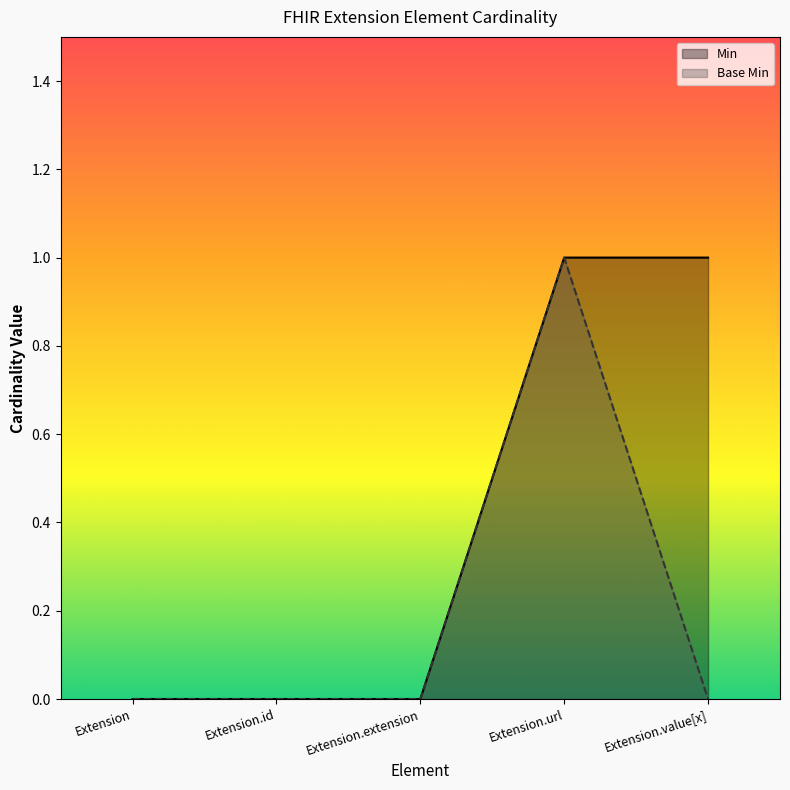

Is it true that Min equals 0 at Extension.id?

True